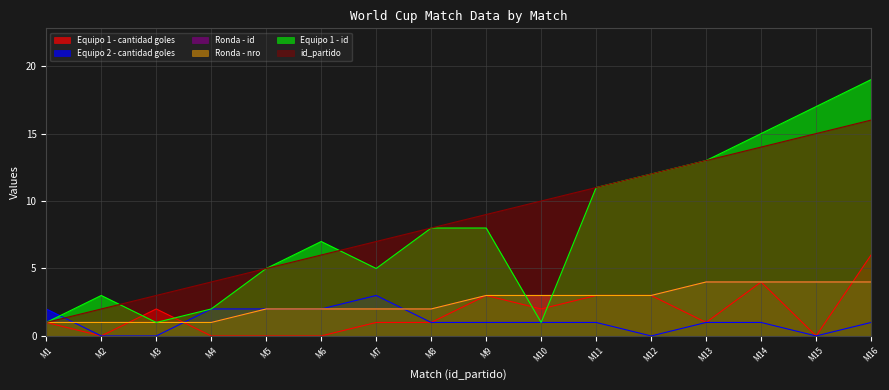

Reading left to right, transcribe all the data shown in this chart.

Equipo 1 - cantidad goles: M1=1	M2=0	M3=2	M4=0	M5=0	M6=0	M7=1	M8=1	M9=3	M10=2	M11=3	M12=3	M13=1	M14=4	M15=0	M16=6
Equipo 2 - cantidad goles: M1=2	M2=0	M3=0	M4=2	M5=2	M6=2	M7=3	M8=1	M9=1	M10=1	M11=1	M12=0	M13=1	M14=1	M15=0	M16=1
Ronda - id: M1=1	M2=1	M3=1	M4=1	M5=2	M6=2	M7=2	M8=2	M9=3	M10=3	M11=3	M12=3	M13=4	M14=4	M15=4	M16=4
Ronda - nro: M1=1	M2=1	M3=1	M4=1	M5=2	M6=2	M7=2	M8=2	M9=3	M10=3	M11=3	M12=3	M13=4	M14=4	M15=4	M16=4
Equipo 1 - id: M1=1	M2=3	M3=1	M4=2	M5=5	M6=7	M7=5	M8=8	M9=8	M10=1	M11=11	M12=12	M13=13	M14=15	M15=17	M16=19
id_partido: M1=1	M2=2	M3=3	M4=4	M5=5	M6=6	M7=7	M8=8	M9=9	M10=10	M11=11	M12=12	M13=13	M14=14	M15=15	M16=16